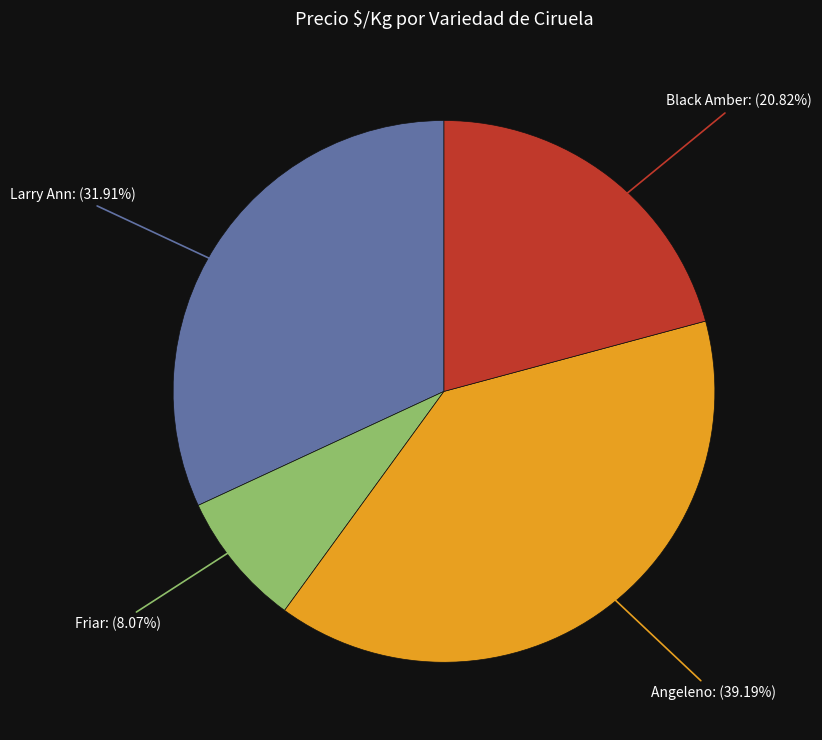

Is there a majority slice in this chart?

No